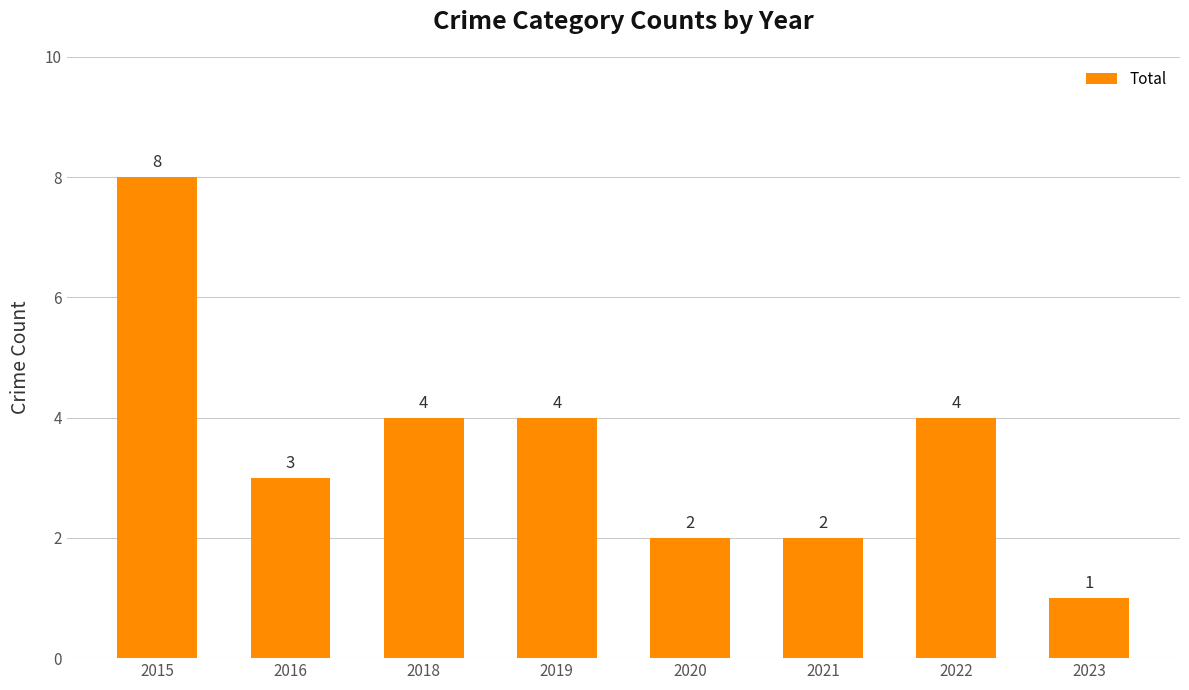

What is the value of the 4th bar from the left?

4